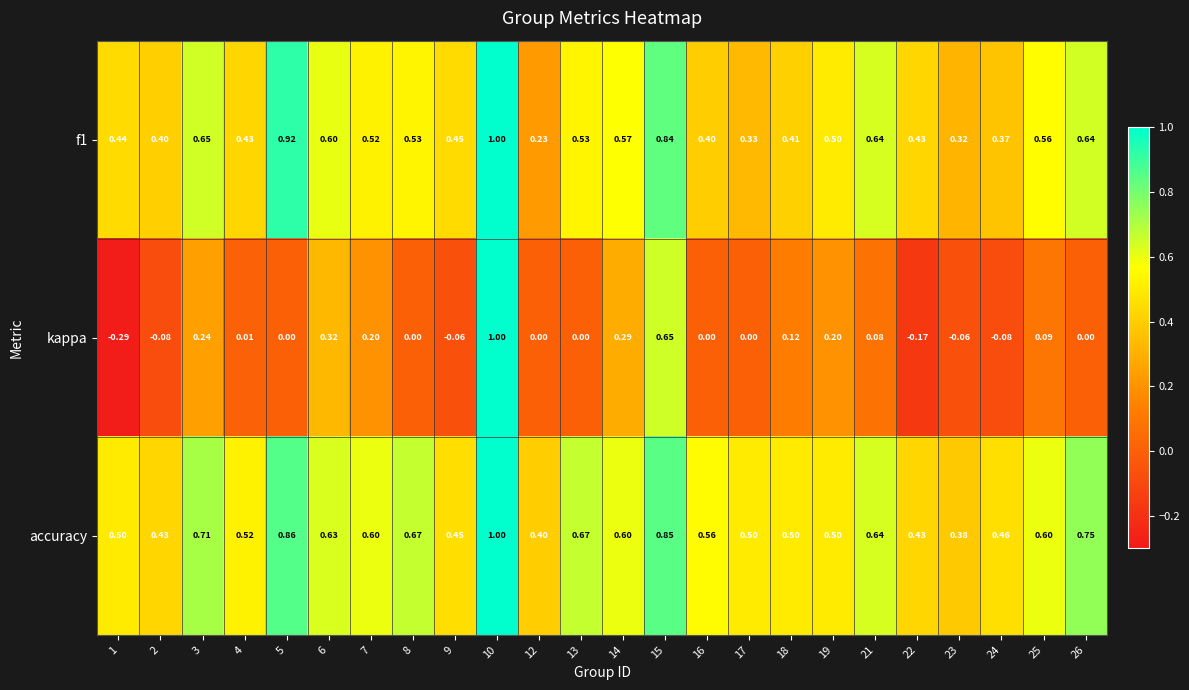

What is the difference between the highest and lowest values at 3?

0.5